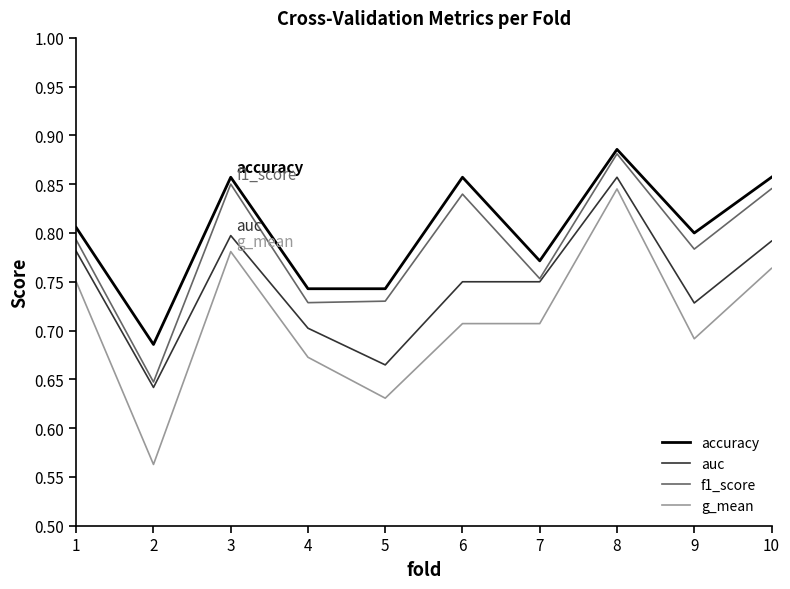

How many lines are shown in the chart?

4